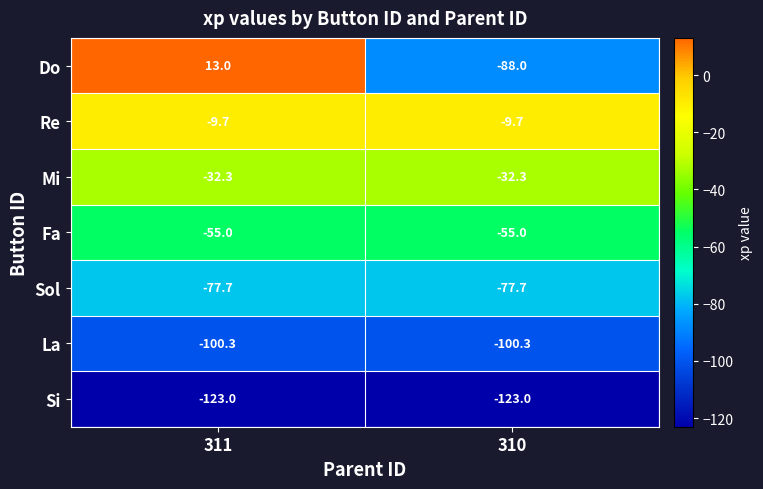

What is the spread (max minus min) of values at 311?

136.0